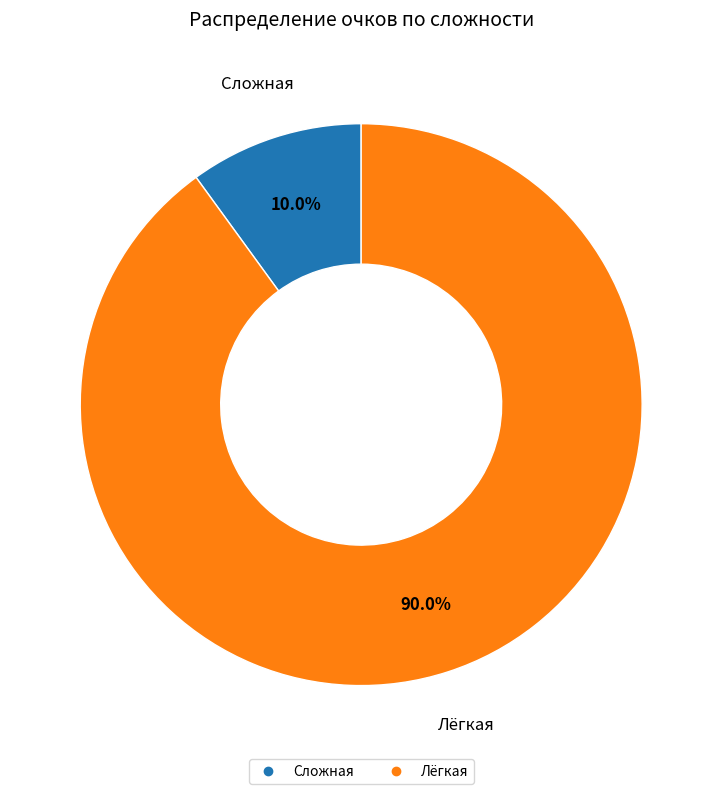

Is there a majority slice in this chart?

Yes